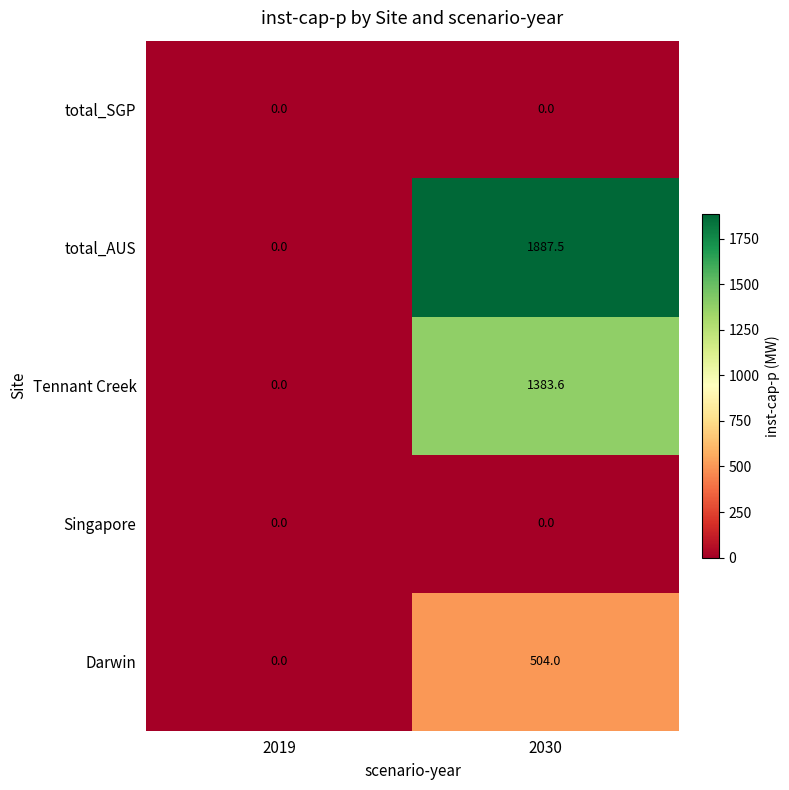

What is the sum of the total_AUS values at 2030 and 2019?

1887.5